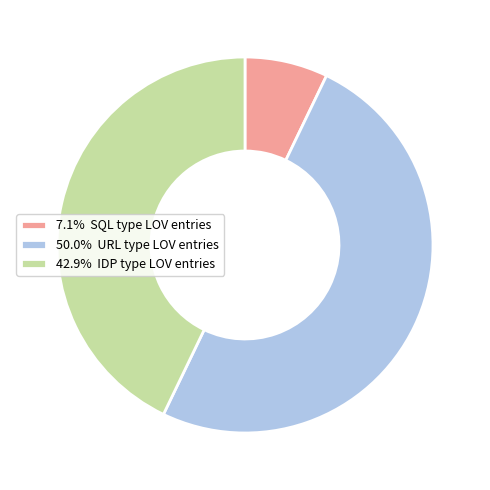

Approximately how many times larger is the value at 42.9% IDP type LOV entries compared to 7.1% SQL type LOV entries?

6.0